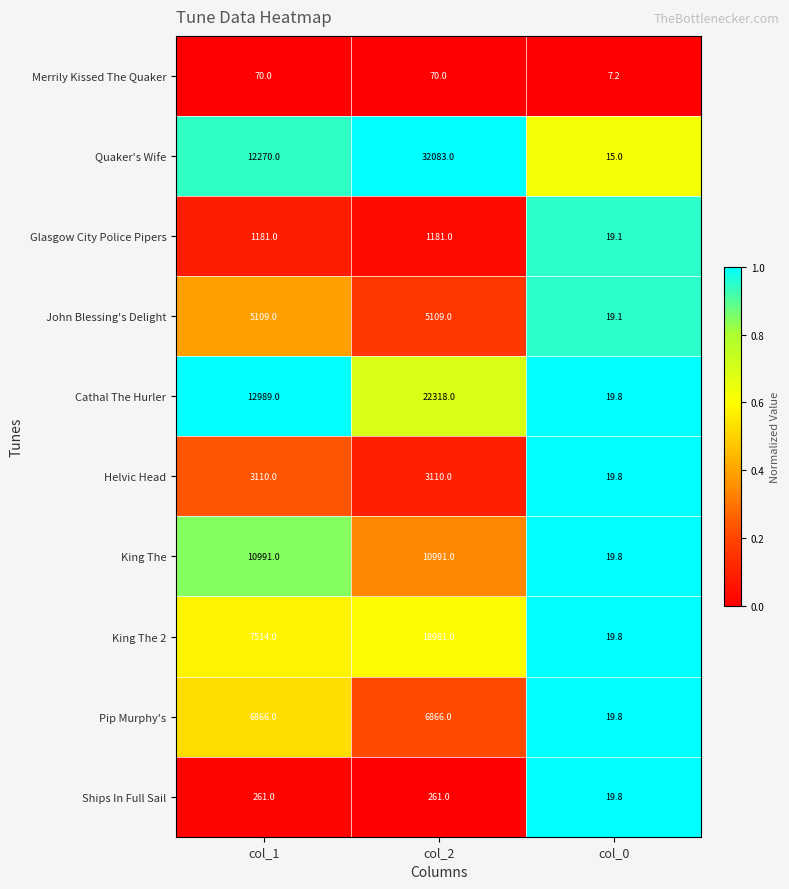

Which label corresponds to the largest value in the chart?

col_2